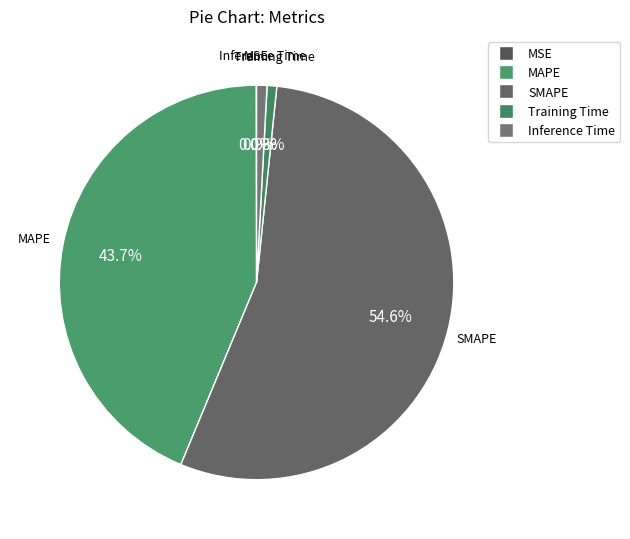

Does SMAPE account for over 50% of the chart?

Yes